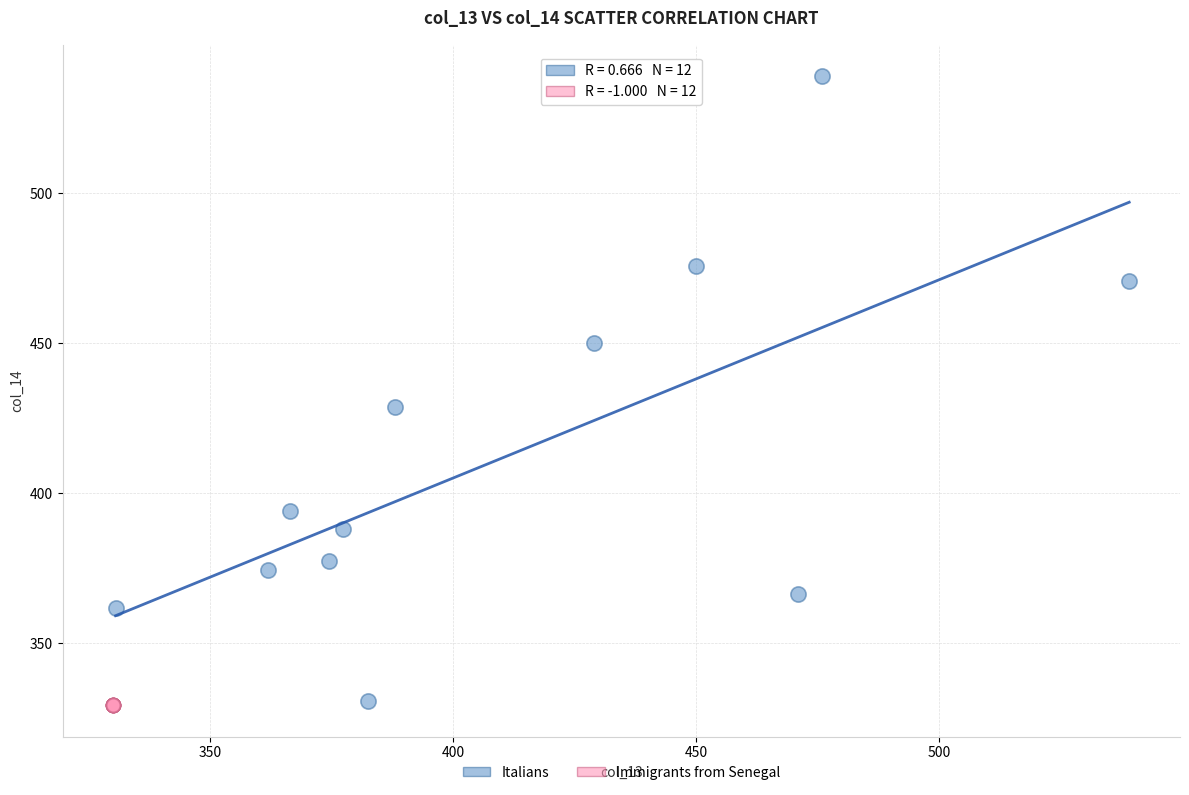

Which series reaches the maximum Y coordinate?

Italians